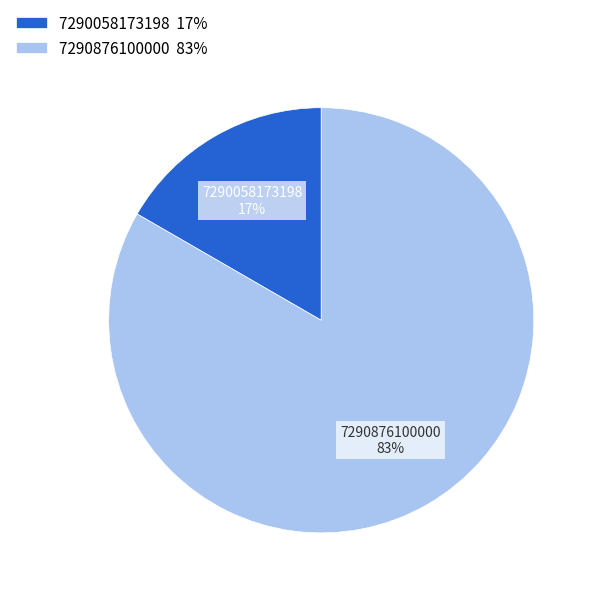

Which slice is the smallest?

7290058173198